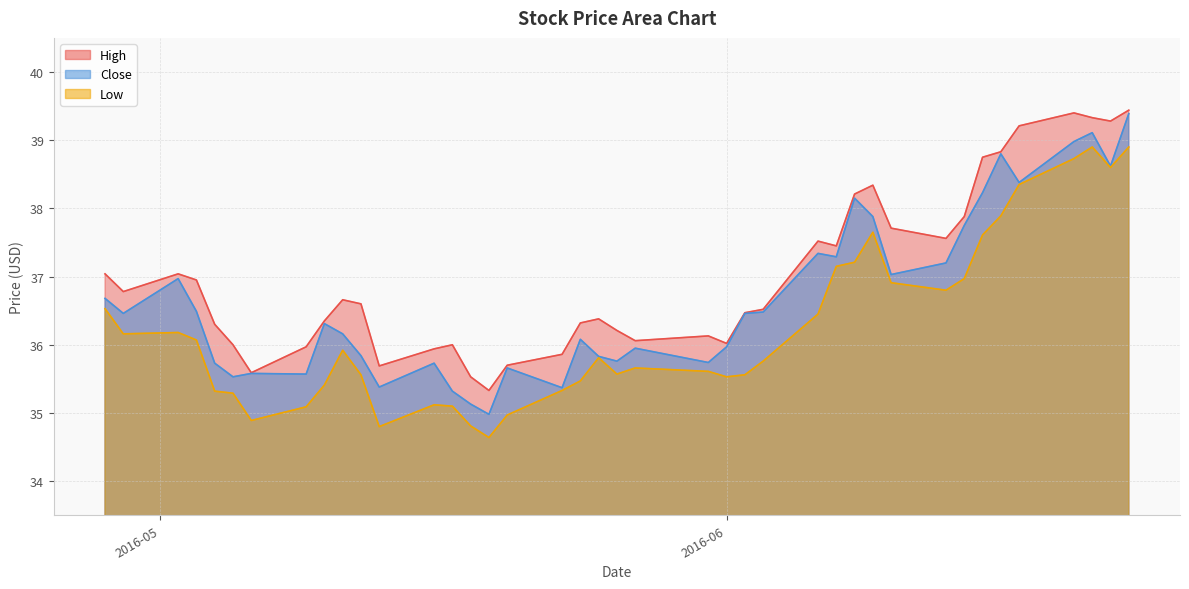

How many values in the Close series are below 36?

17